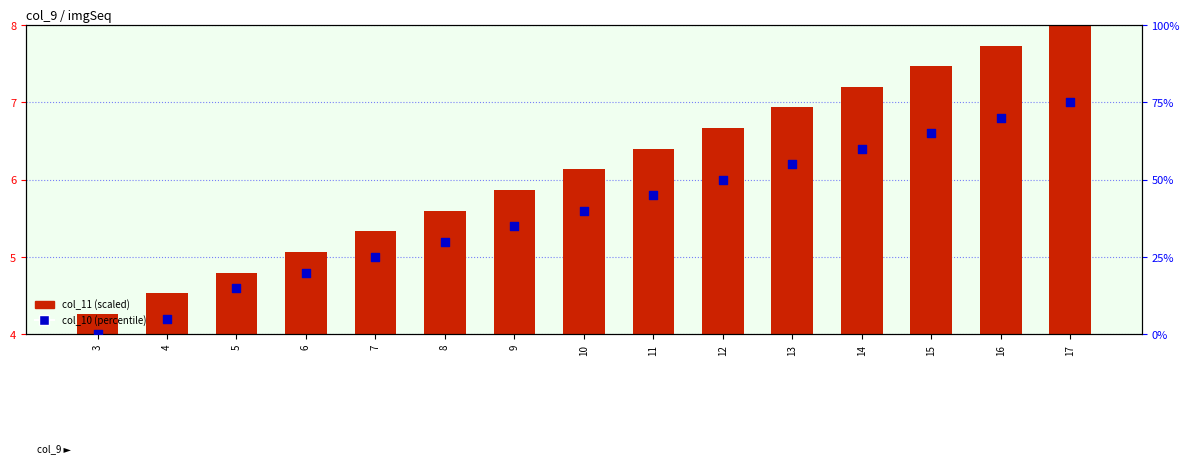

Which series has the largest total across all categories?

col_10 (percentile)